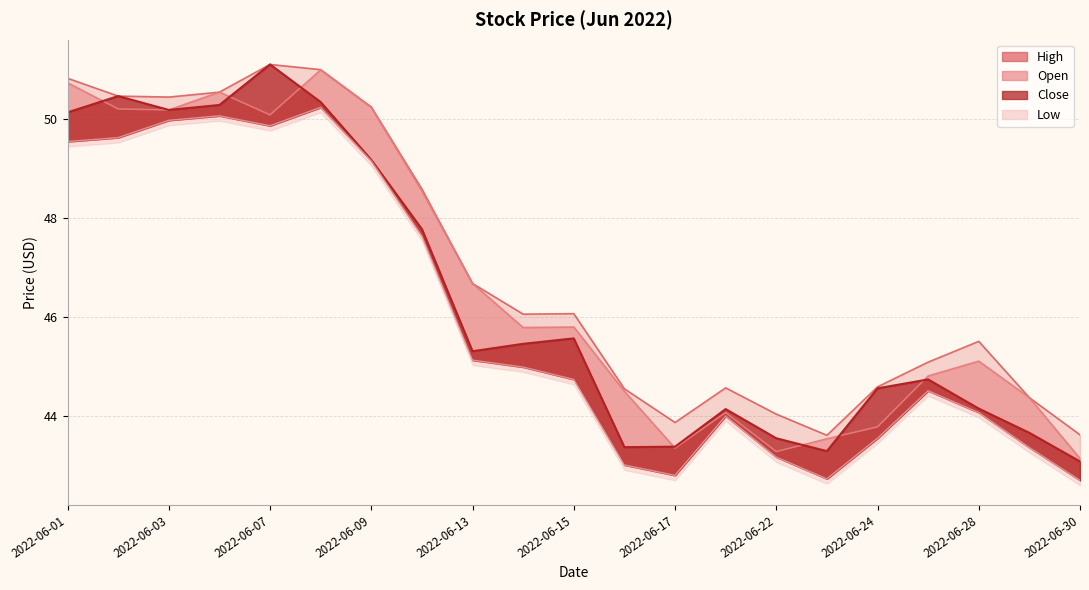

At how many categories does at least one series exceed 50?

7